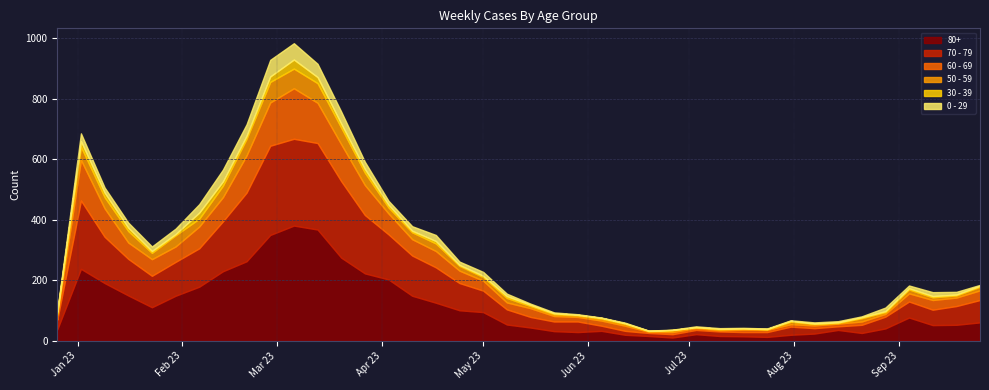

Reading right to left, transcribe all the data shown in this chart.

0 - 29: 3	9	13	9	12	3	4	4	2	2	2	2	3	1	1	2	1	2	3	4	8	13	11	20	15	13	24	40	44	54	55	38	39	28	18	15	17	17	26	4
30 - 39: 3	3	4	4	3	3	2	1	3	1	0	2	0	1	1	2	3	2	3	4	6	4	3	8	5	9	12	13	20	30	18	10	14	20	4	6	11	15	18	5
50 - 59: 12	7	9	13	6	11	2	5	8	2	4	3	3	6	2	6	6	5	6	7	15	12	16	25	23	20	41	55	65	65	68	55	38	26	37	21	38	37	44	5
60 - 69: 32	28	32	27	9	11	9	9	8	7	8	4	6	7	4	17	17	15	18	29	23	33	41	54	54	69	99	122	133	167	143	123	80	72	51	55	54	94	134	16
70 - 79: 74	62	51	53	39	27	12	18	27	16	14	15	14	11	10	13	17	35	32	35	50	71	90	117	133	149	193	253	286	287	295	227	165	127	112	104	121	153	226	32
80+: 61	53	52	77	41	26	36	24	20	13	15	16	22	11	16	20	33	29	32	44	54	95	101	126	149	203	223	275	368	381	350	263	230	179	149	111	150	191	238	38